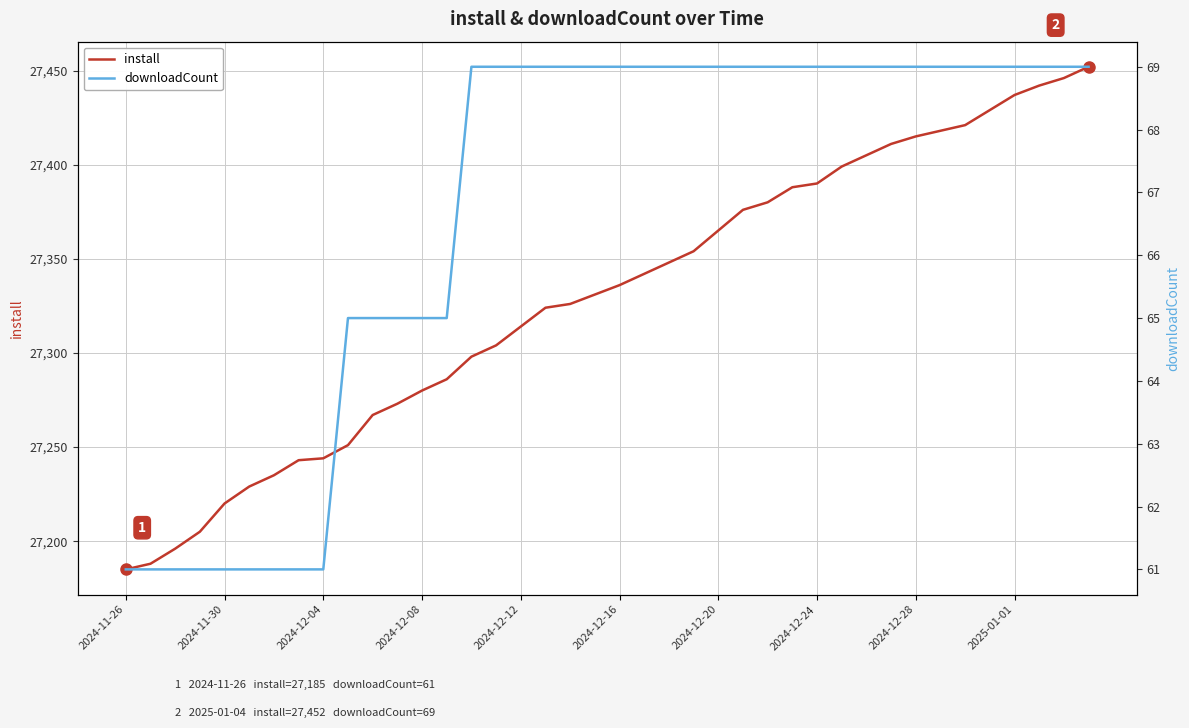

Rank the series by their average value, from lowest to highest.

downloadCount, install